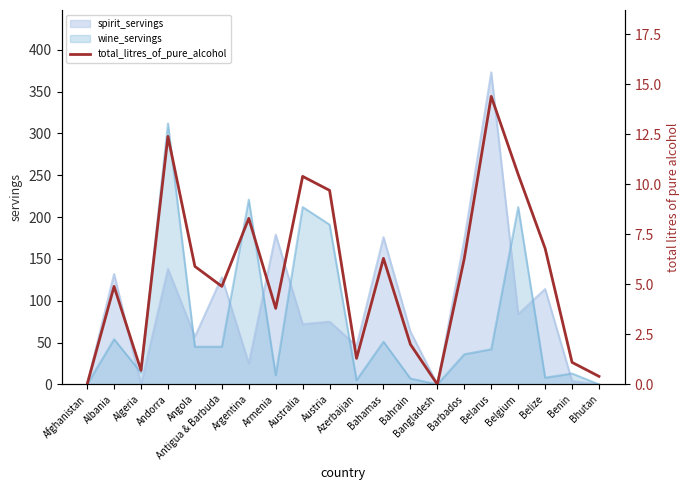

At which category does the data reach its first local valley?

Algeria